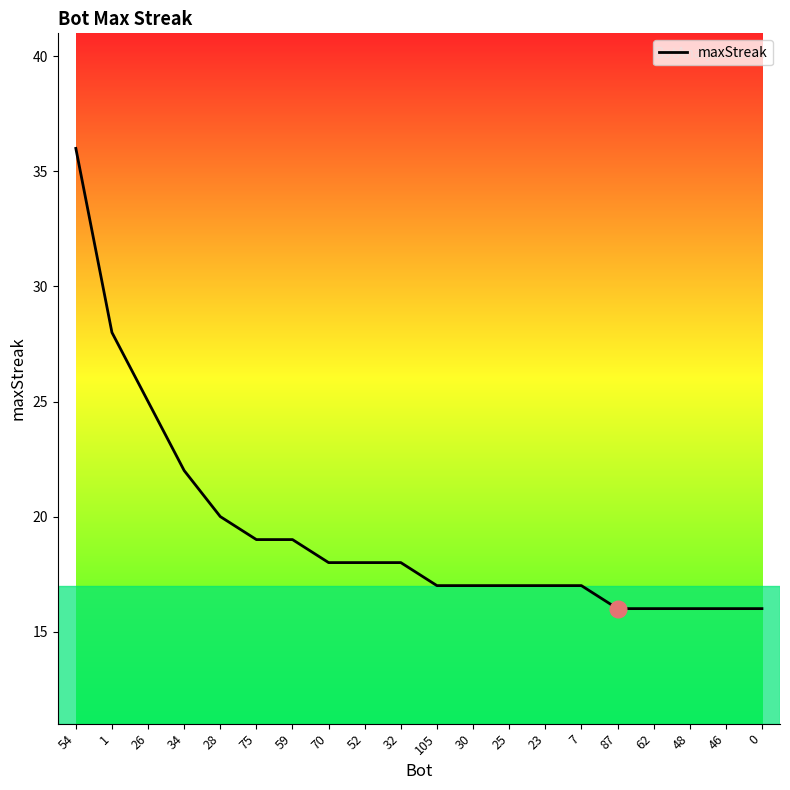

What is the smallest value displayed?

16